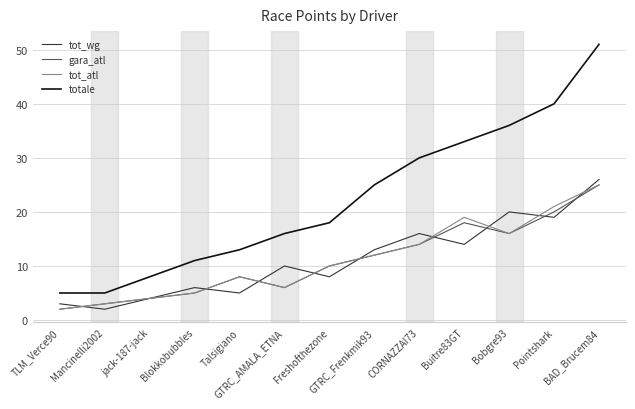

What position from the right is Talsigiano?

9